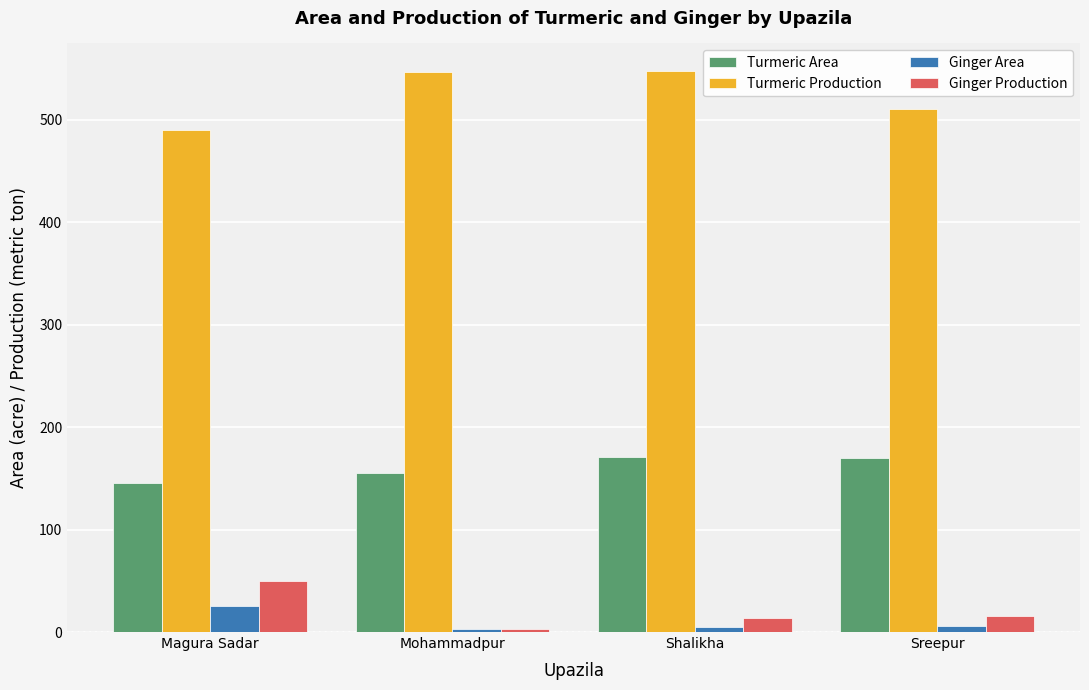

What is the sum of all Turmeric Production values?

2093